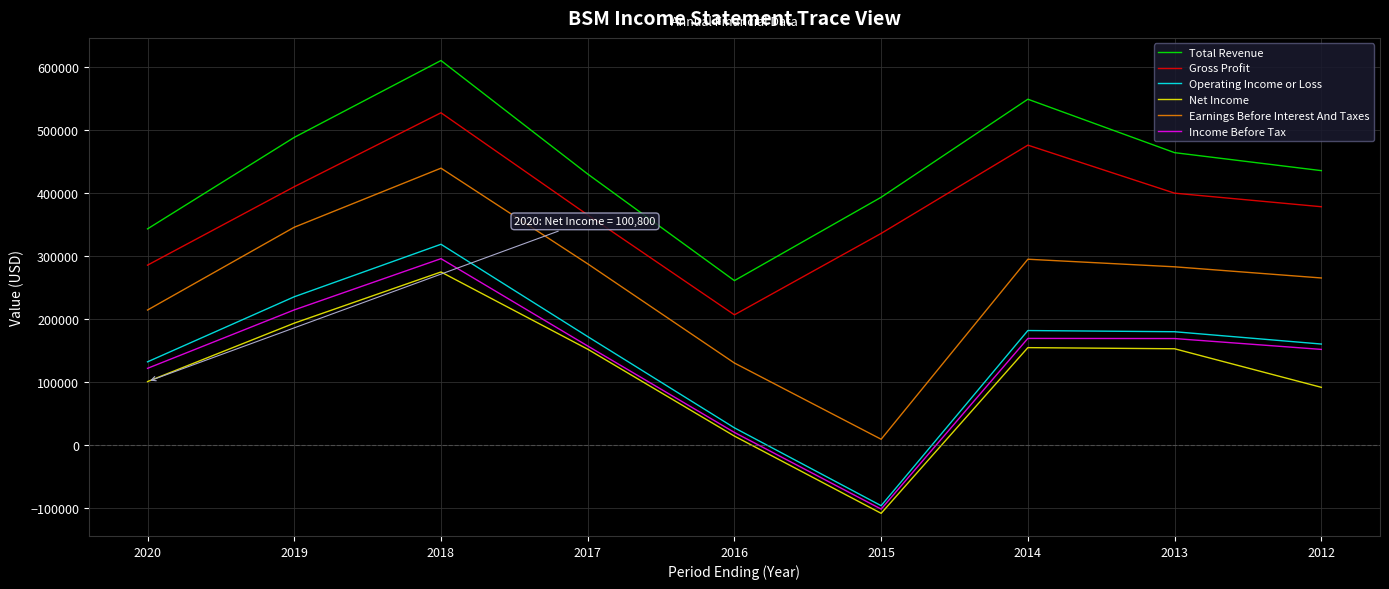

At which label is Earnings Before Interest And Taxes closest to 224200?

2020